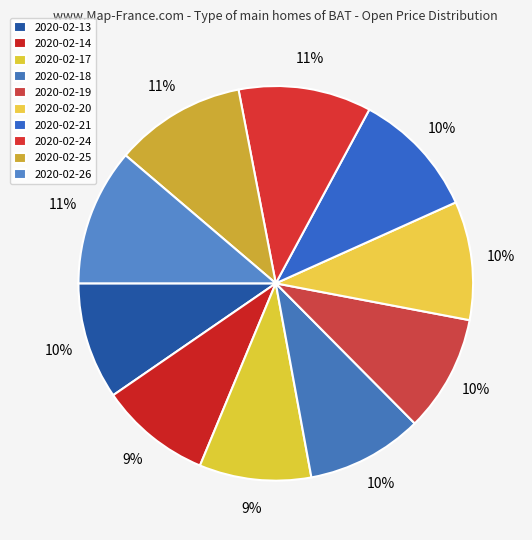

How many segments does this pie chart have?

10